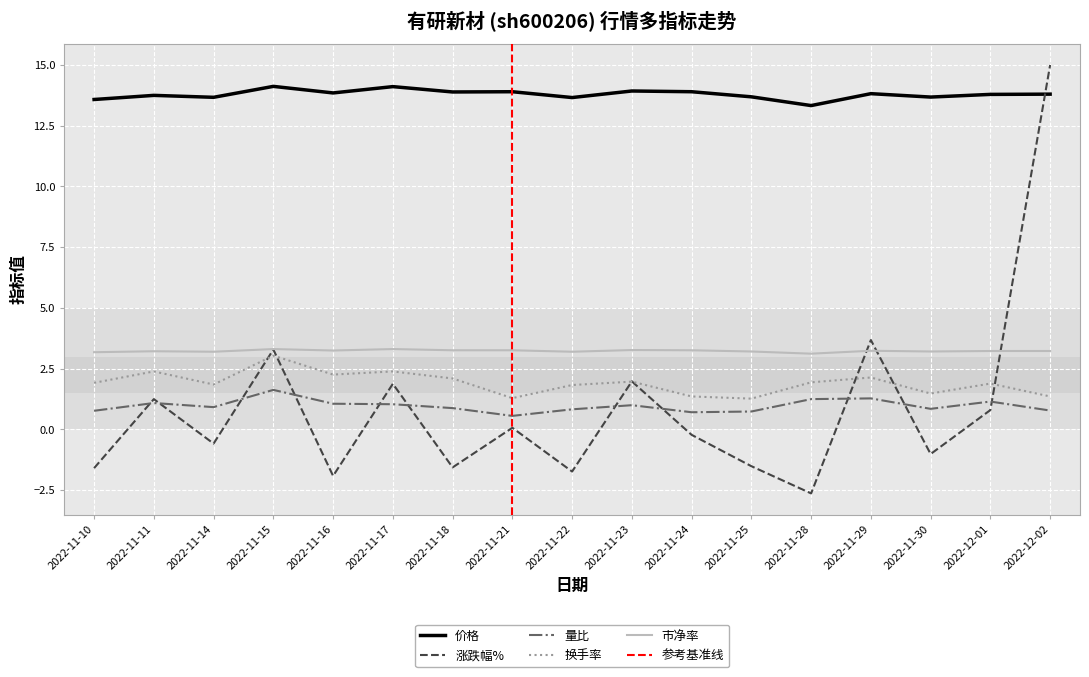

What is the difference between the highest and lowest values at 2022-12-02?

14.2